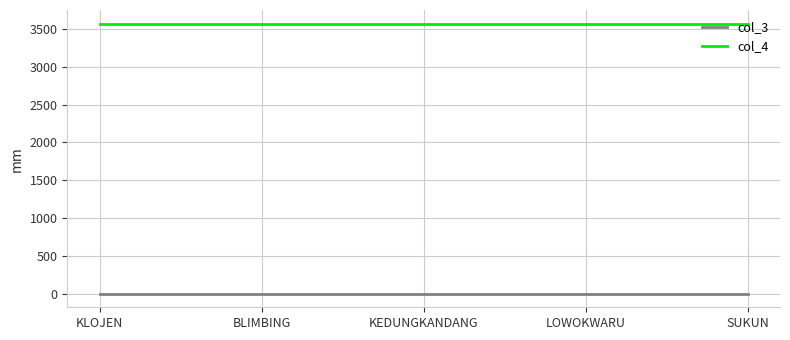

Does the chart have visible grid lines?

Yes